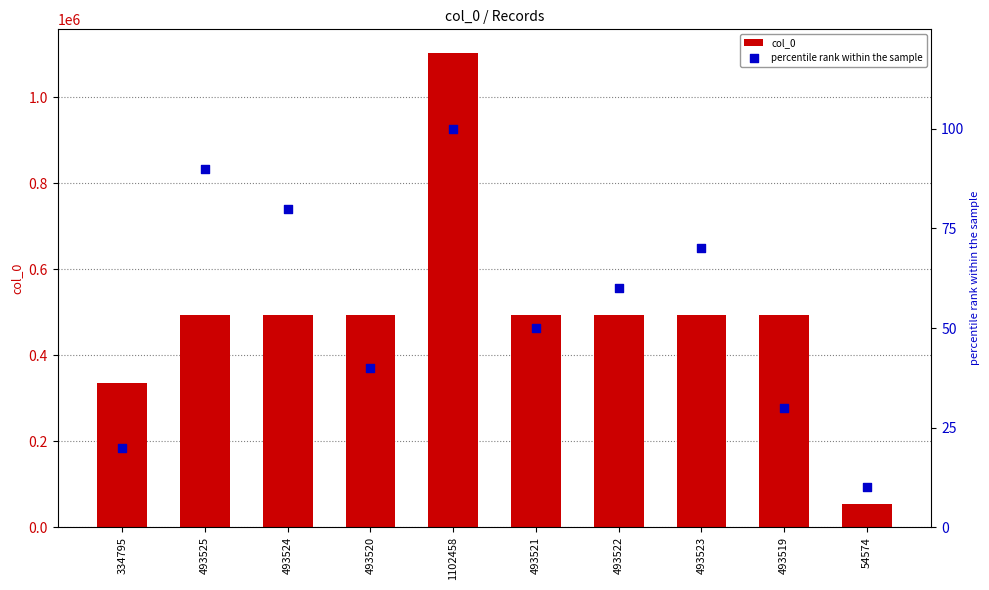

Which series reaches the maximum Y coordinate?

col_0